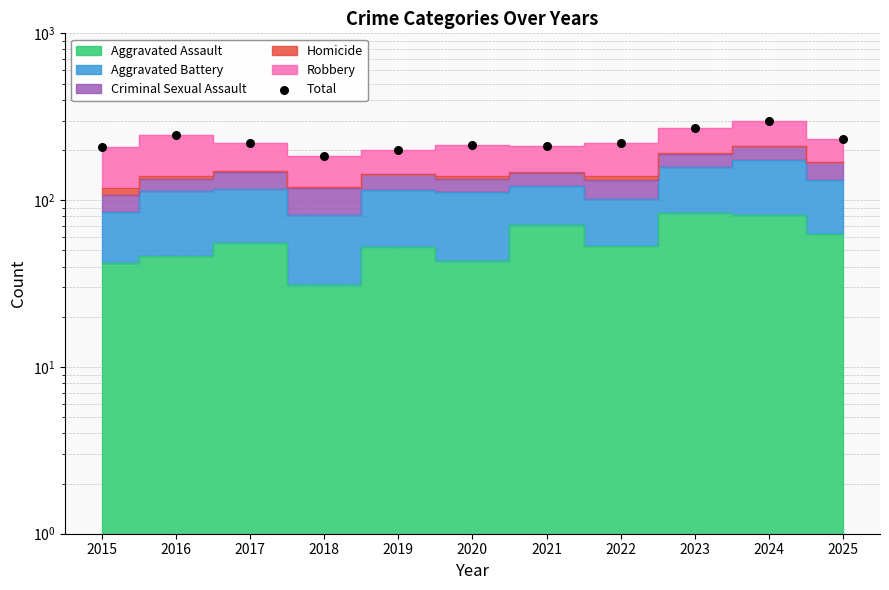

What is the change in value from 2019 to 2023?

+70